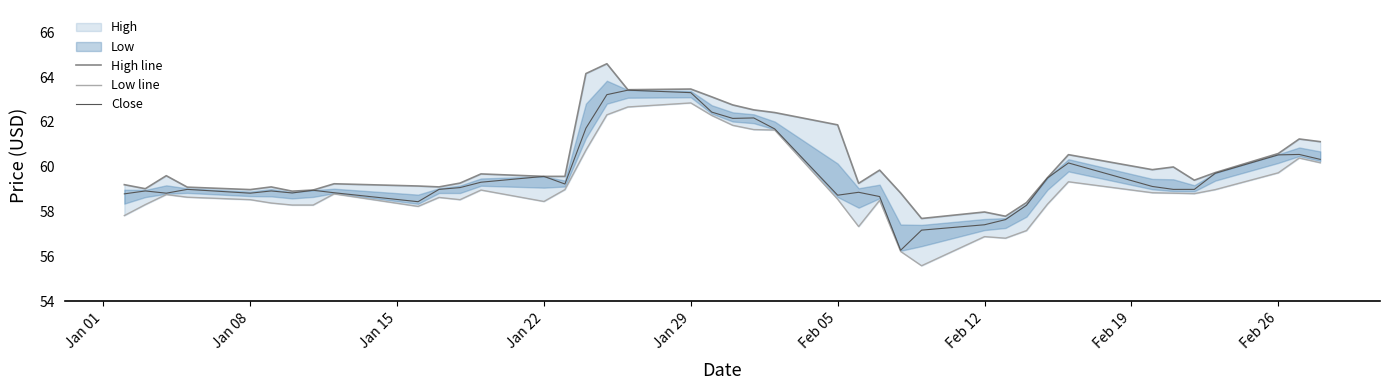

How many distinct data groups are displayed?

3